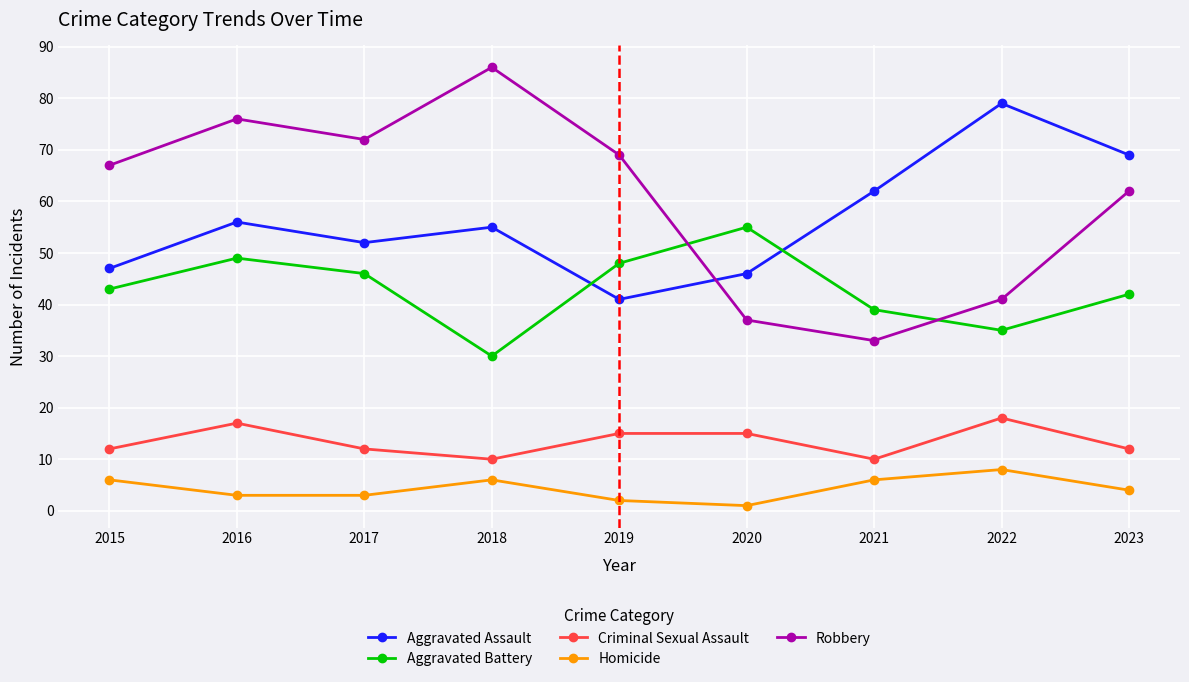

What is the average value of the Criminal Sexual Assault series?

13